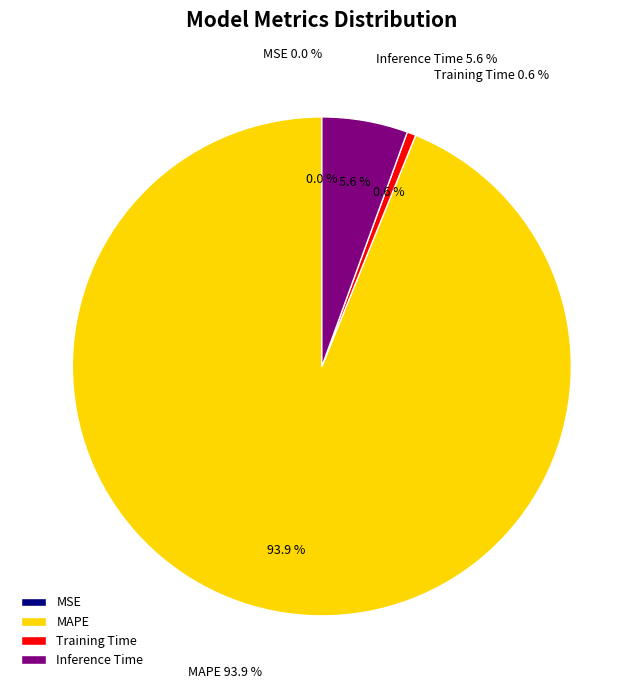

To the nearest percent, what is the combined percentage of MAPE and Inference Time?

99%